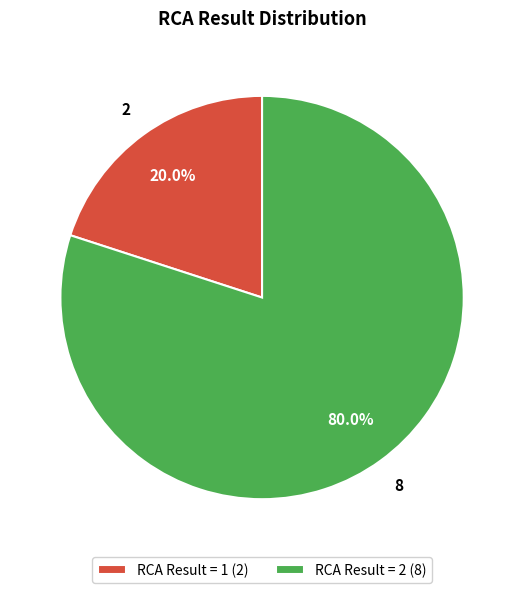

Is there any slice that represents more than half of the pie?

Yes